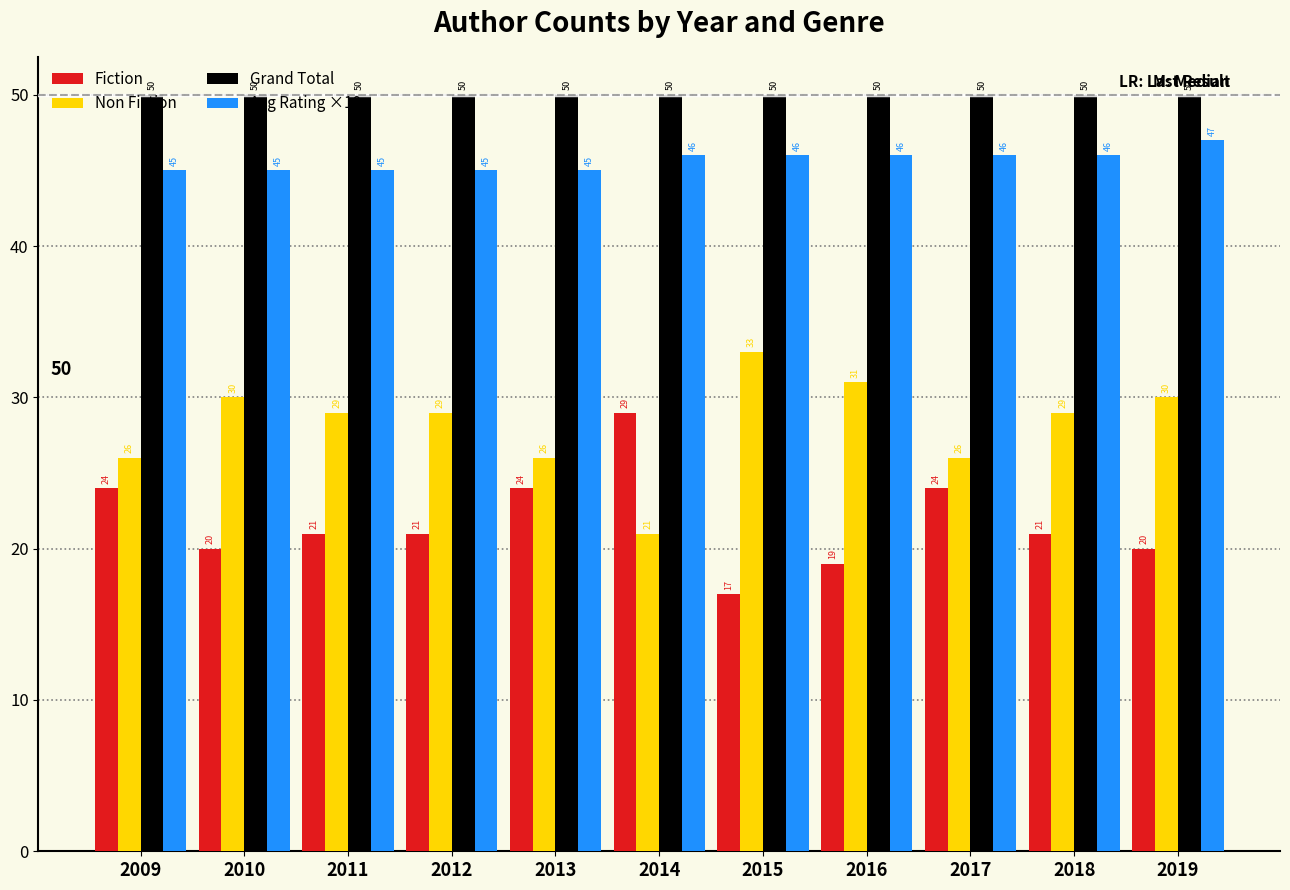

What is the sum of all Fiction values?

240